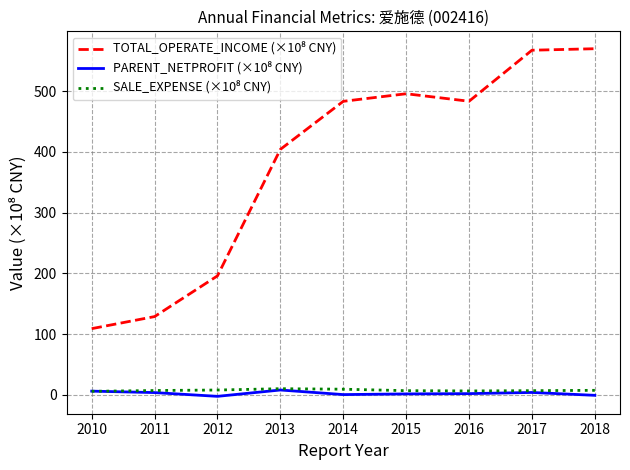

Which series changed the most between 2012 and 2016?

TOTAL_OPERATE_INCOME (×10⁸ CNY)